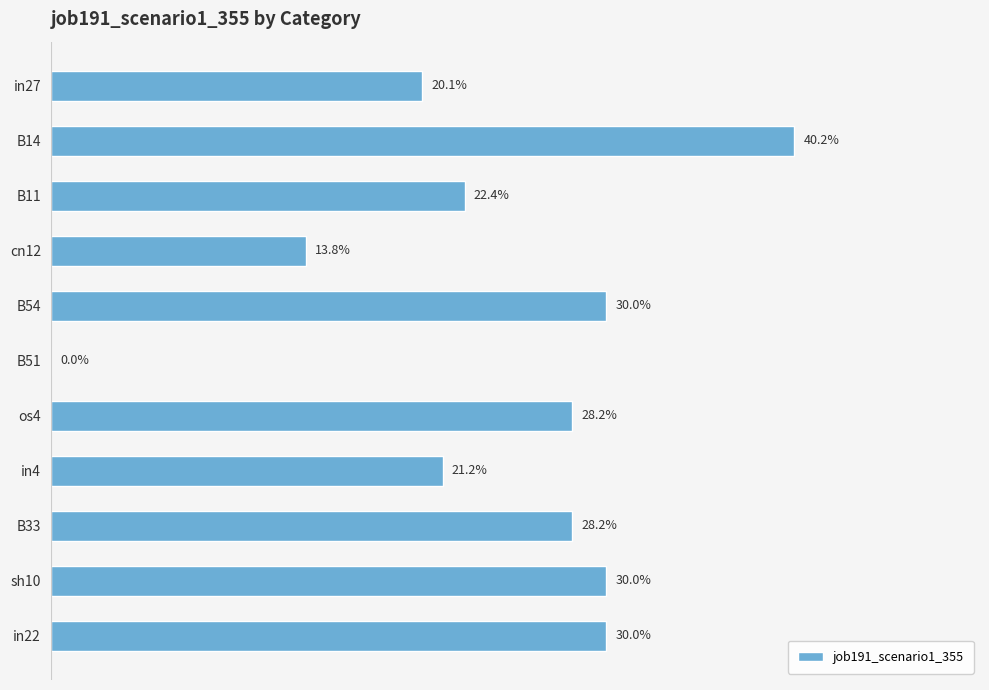

Are the bars horizontal?

Yes